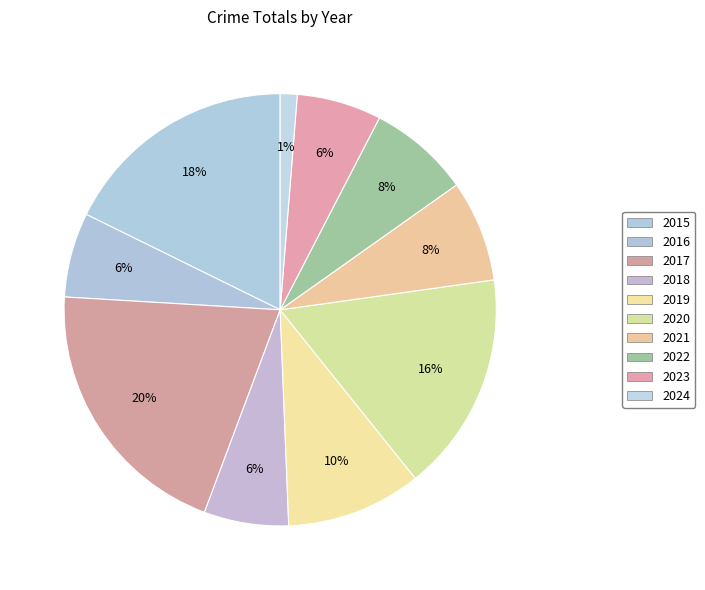

To the nearest percent, what is the average slice percentage?

10%